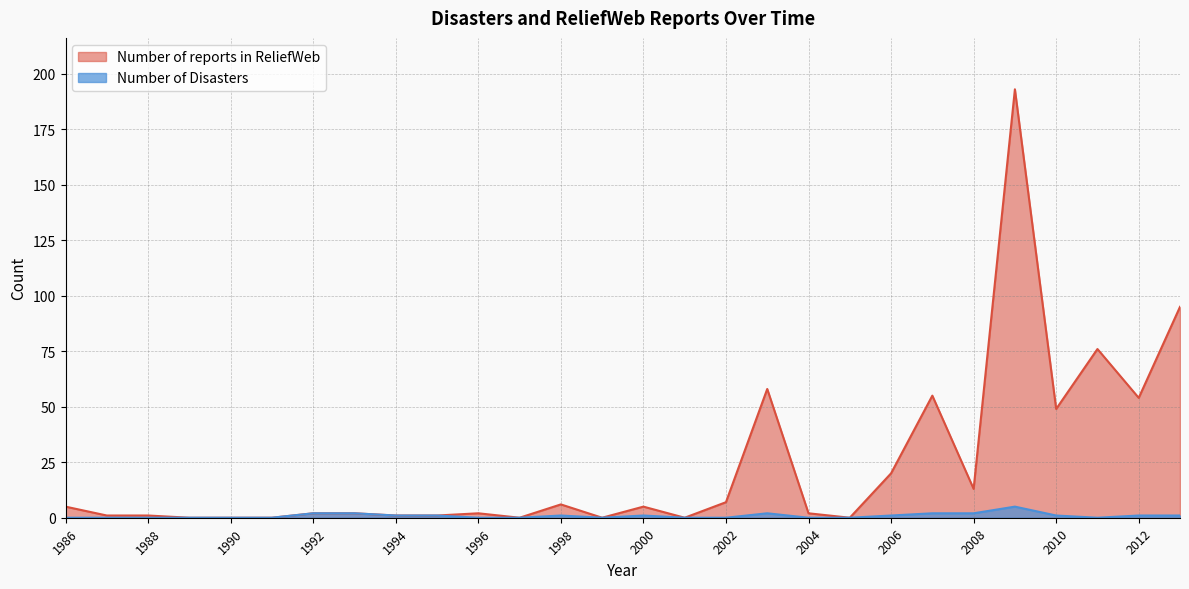

True or false: Number of reports in ReliefWeb has a value of 5 at 2003.

False